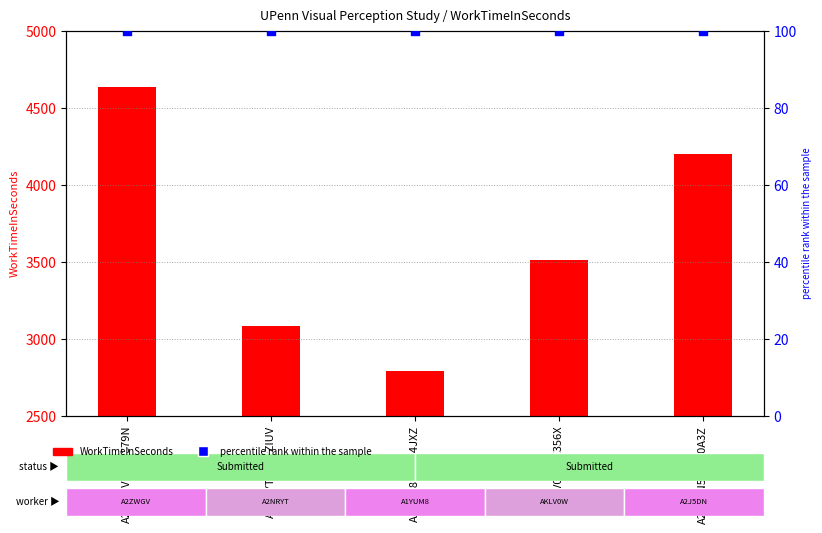

What is the total value across all series at A2NRYTA4RPZIUV?

3183